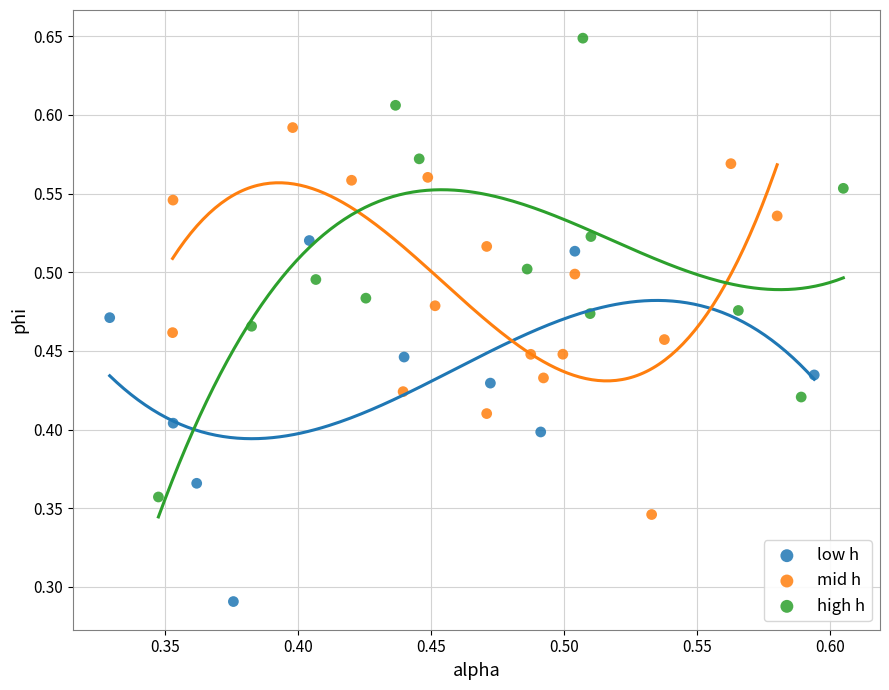

Which series has the widest spread of Y values?

high h